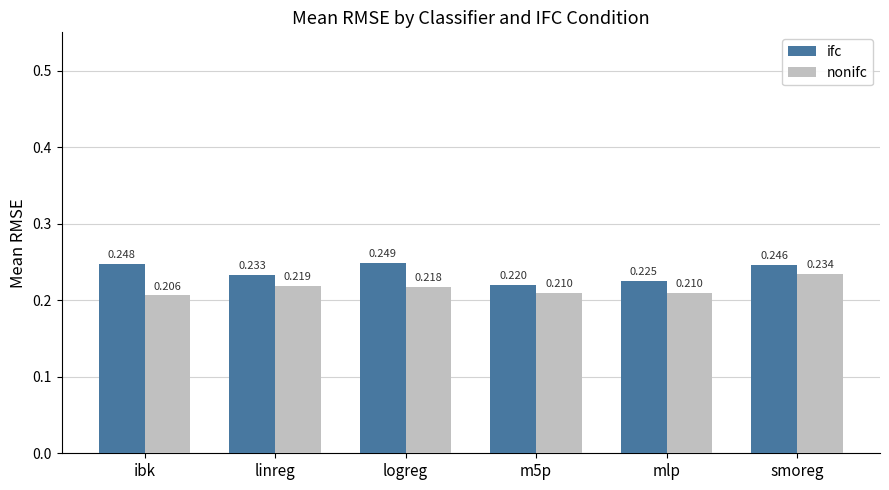

Which category has the lowest value across all series?

ibk